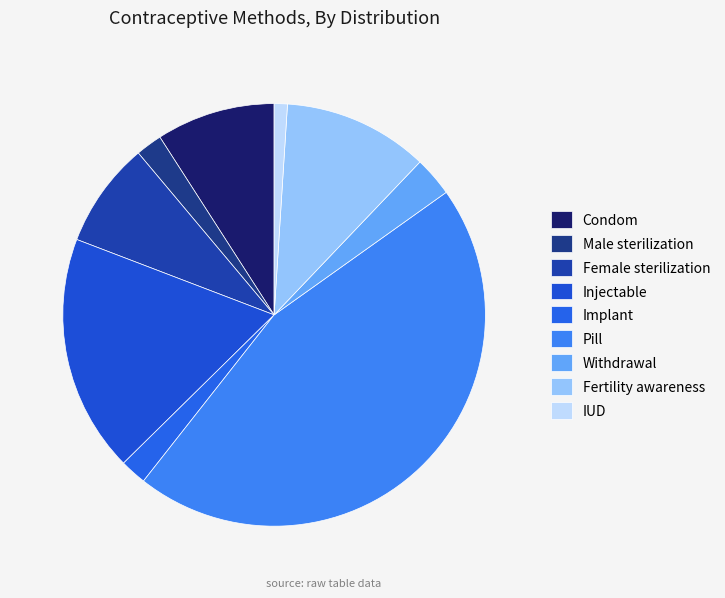

Rank the categories by value from lowest to highest.

IUD, Male sterilization, Implant, Withdrawal, Female sterilization, Condom, Fertility awareness, Injectable, Pill